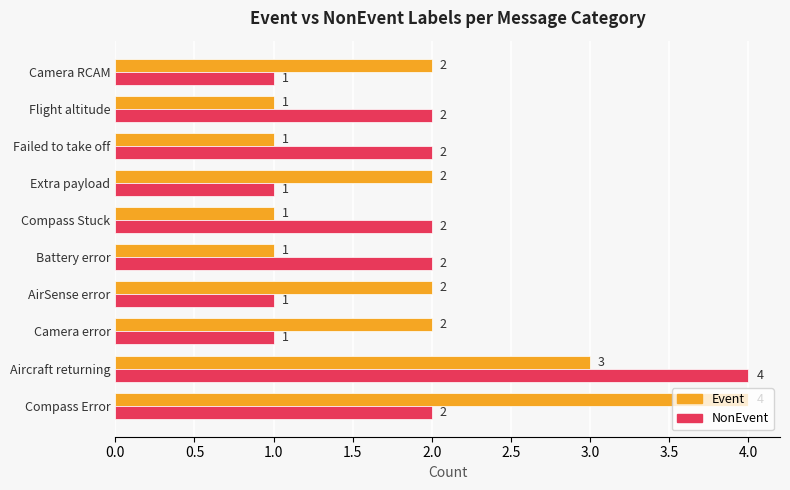

What is the difference between the second highest and minimum values in the Event series?

2